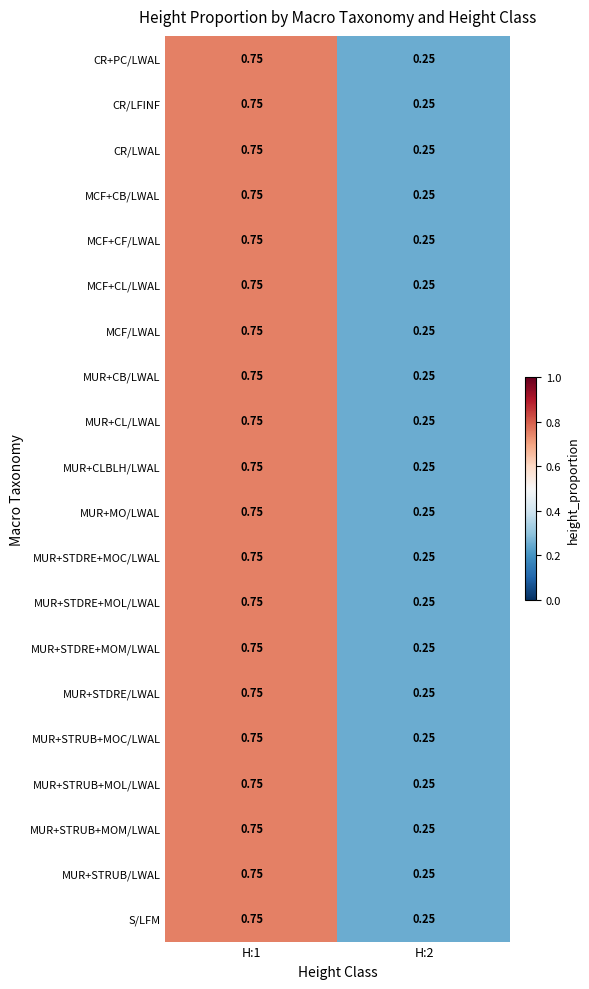

At which category is the sum across all series the highest?

H:1